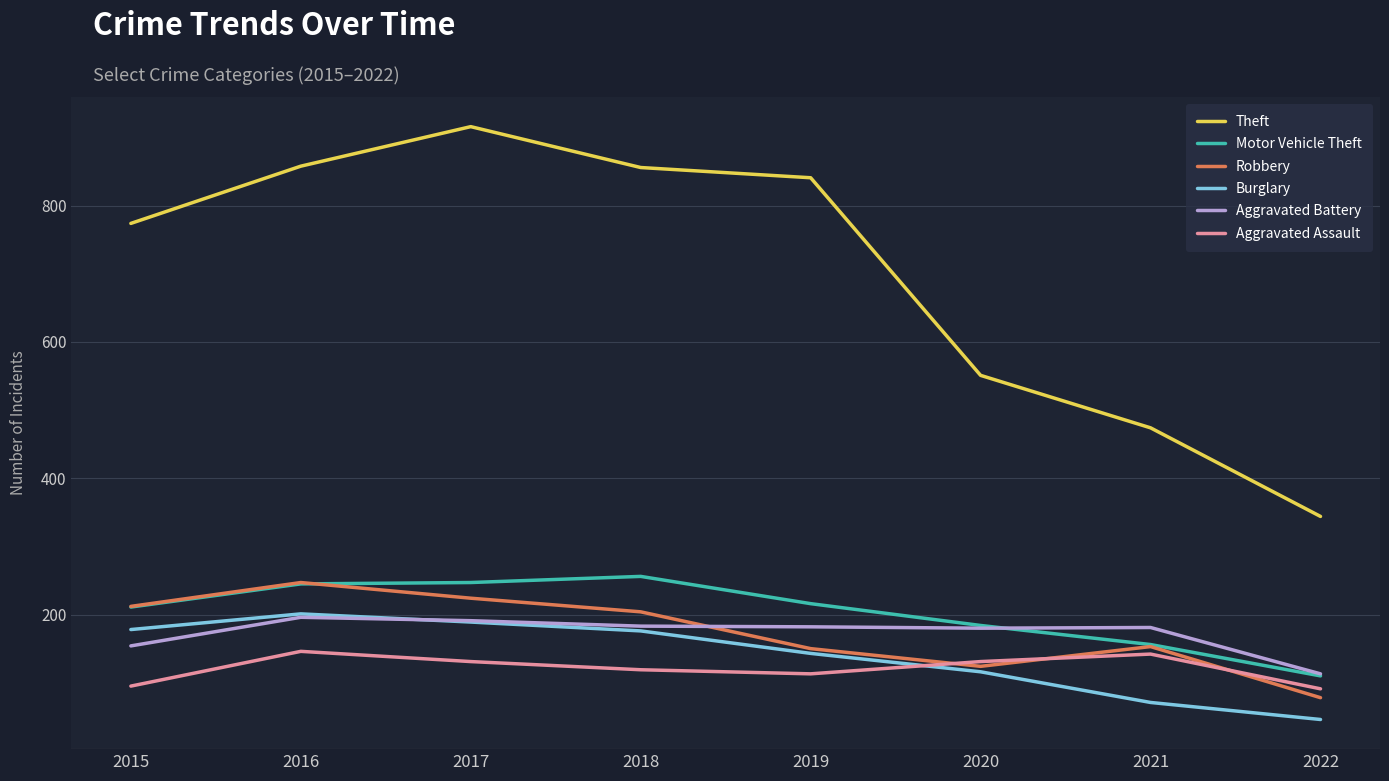

How many intersections are there between Aggravated Battery and Robbery?

1